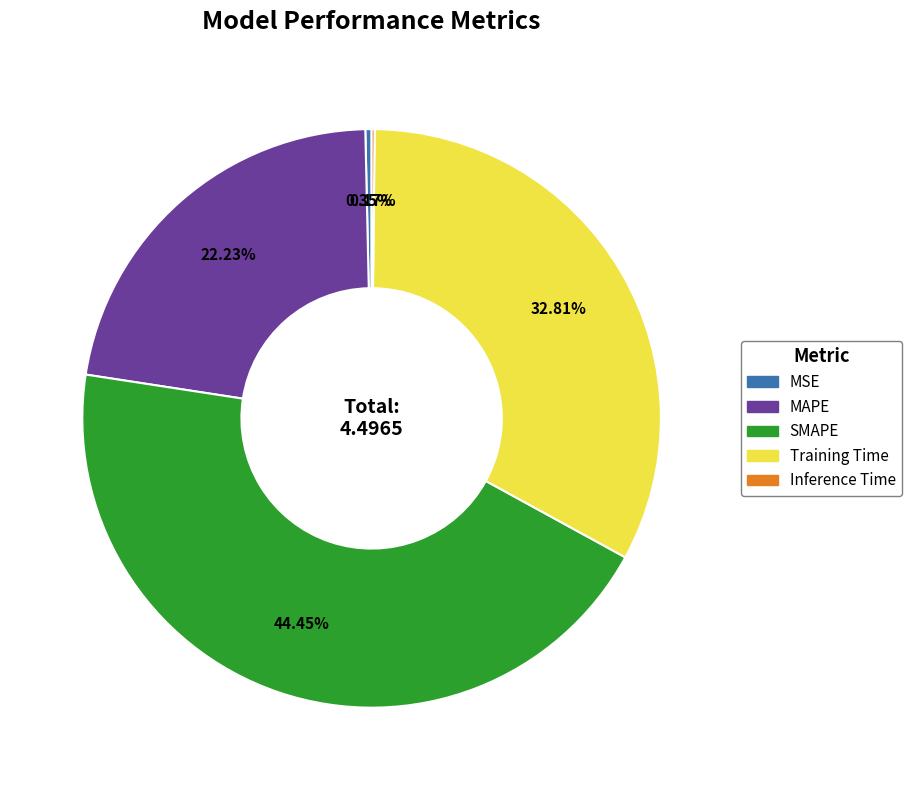

To the nearest percent, what is the difference between the largest and smallest slice percentages?

44%